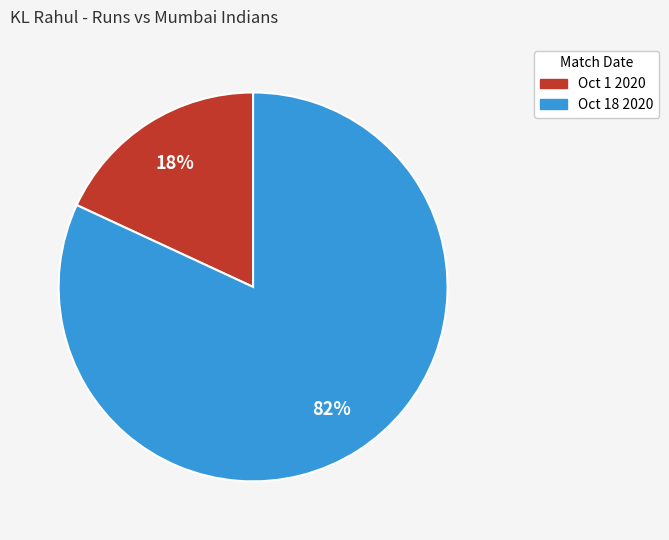

Count the number of slices in the pie.

2